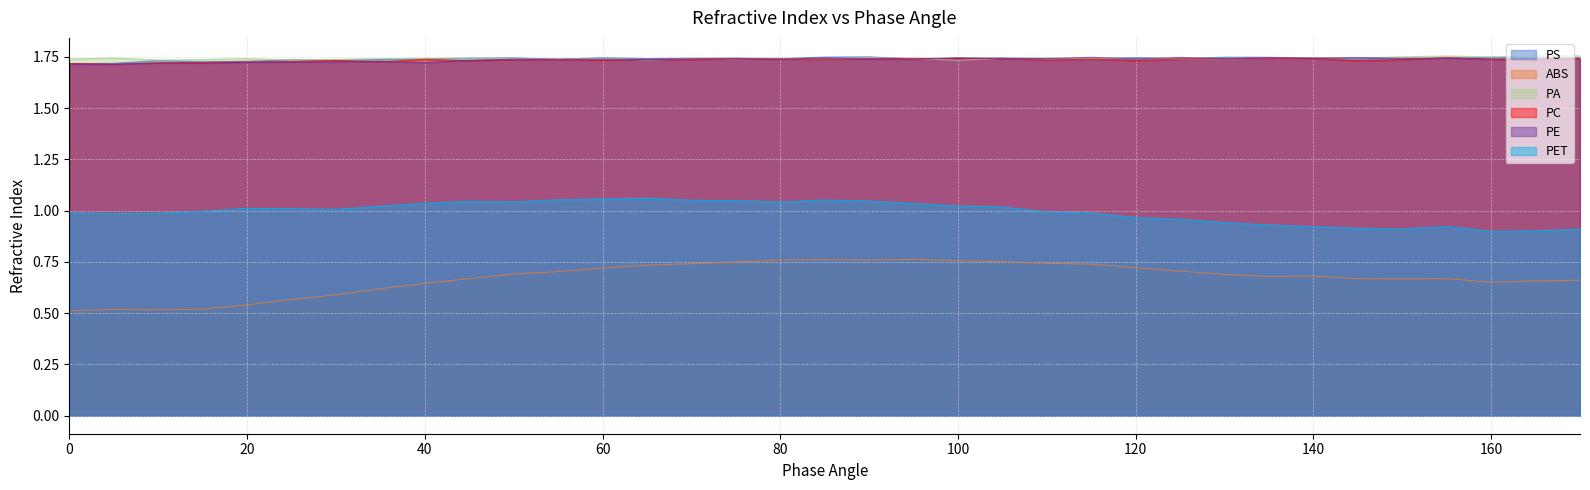

Reading right to left, what are all the values shown in this chart?

PS: 1.7	1.7	1.7	1.7	1.7	1.7	1.7	1.7	1.7	1.7	1.7	1.7	1.7	1.7	1.7	1.7	1.8	1.7	1.7	1.7	1.7	1.7	1.7	1.7	1.7	1.7	1.7	1.7	1.7	1.7	1.7	1.7	1.7	1.7	1.7
ABS: 0.7	0.7	0.7	0.7	0.7	0.7	0.7	0.7	0.7	0.7	0.7	0.7	0.7	0.8	0.8	0.8	0.8	0.8	0.8	0.7	0.7	0.7	0.7	0.7	0.7	0.7	0.6	0.6	0.6	0.6	0.5	0.5	0.5	0.5	0.5
PA: 1.8	1.8	1.8	1.8	1.8	1.7	1.7	1.7	1.7	1.7	1.7	1.7	1.7	1.7	1.7	1.7	1.7	1.7	1.7	1.7	1.7	1.7	1.7	1.7	1.7	1.7	1.7	1.7	1.7	1.7	1.7	1.7	1.7	1.7	1.7
PC: 1.7	1.7	1.7	1.7	1.7	1.7	1.7	1.7	1.7	1.7	1.7	1.7	1.7	1.7	1.7	1.7	1.7	1.7	1.7	1.7	1.7	1.7	1.7	1.7	1.7	1.7	1.7	1.7	1.7	1.7	1.7	1.7	1.7	1.7	1.7
PE: 1.7	1.7	1.7	1.7	1.7	1.7	1.7	1.7	1.7	1.7	1.7	1.7	1.7	1.7	1.7	1.7	1.7	1.7	1.7	1.7	1.7	1.7	1.7	1.7	1.7	1.7	1.7	1.7	1.7	1.7	1.7	1.7	1.7	1.7	1.7
PET: 0.9	0.9	0.9	0.9	0.9	0.9	0.9	0.9	0.9	1.0	1.0	1.0	1.0	1.0	1.0	1.0	1.0	1.1	1.0	1.0	1.1	1.1	1.1	1.1	1.0	1.0	1.0	1.0	1.0	1.0	1.0	1.0	1.0	1.0	1.0